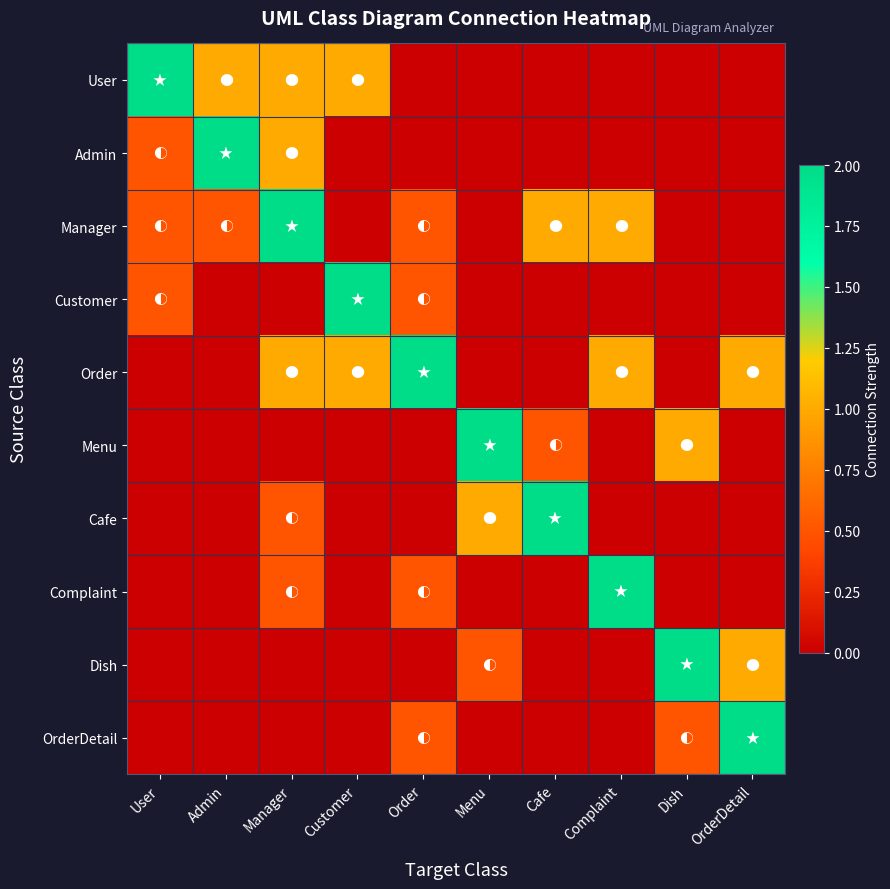

Rank the series at Order from highest to lowest value.

Order, Manager, Customer, Complaint, OrderDetail, User, Admin, Menu, Cafe, Dish